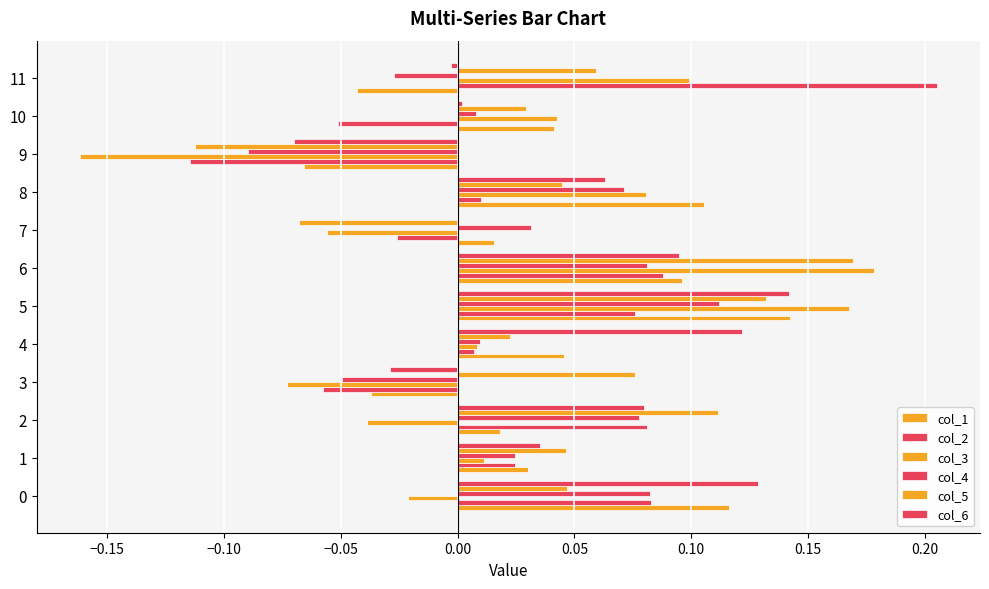

Reading left to right, what are all the values shown in this chart?

col_1: 0.1	0.0	0.0	-0.0	0.0	0.1	0.1	0.0	0.1	-0.1	0.0	-0.0
col_2: 0.1	0.0	0.1	-0.1	0.0	0.1	0.1	-0.0	0.0	-0.1	-0.1	0.2
col_3: -0.0	0.0	-0.0	-0.1	0.0	0.2	0.2	-0.1	0.1	-0.2	0.0	0.1
col_4: 0.1	0.0	0.1	-0.0	0.0	0.1	0.1	0.0	0.1	-0.1	0.0	-0.0
col_5: 0.0	0.0	0.1	0.1	0.0	0.1	0.2	-0.1	0.0	-0.1	0.0	0.1
col_6: 0.1	0.0	0.1	-0.0	0.1	0.1	0.1	0.0	0.1	-0.1	0.0	-0.0